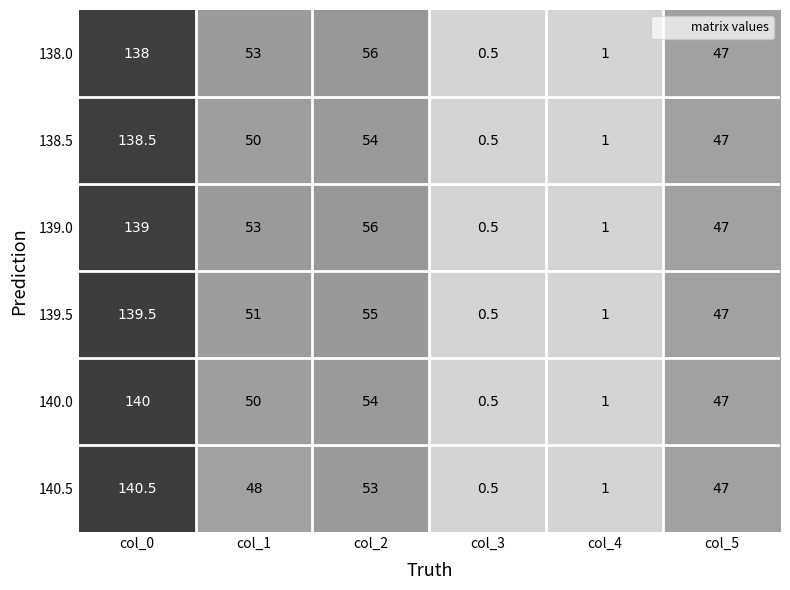

What is the total value across all series at col_1?

305.0